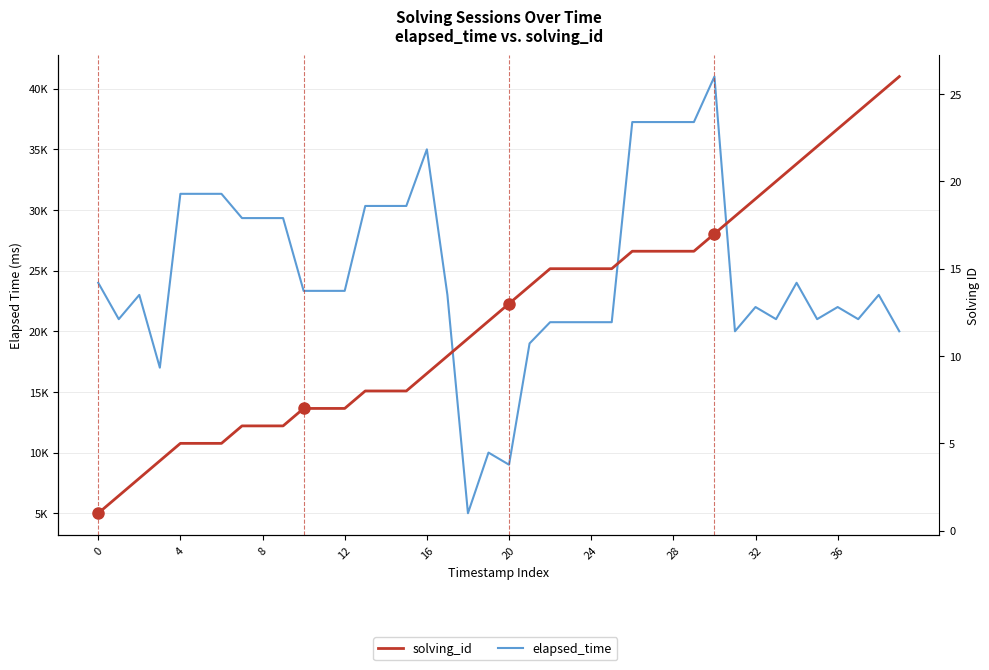

Between 20 and 19, which is larger?

20